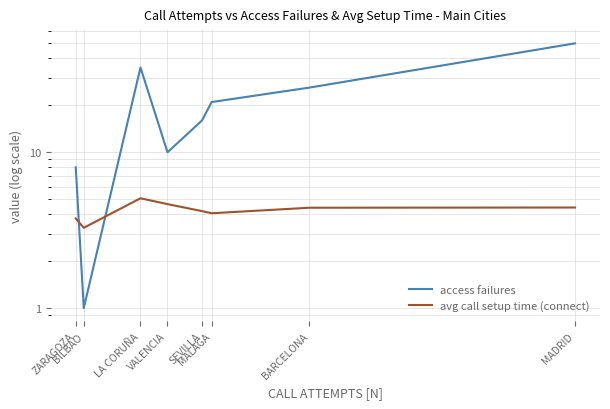

What is the approximate value of access failures at VALENCIA?

10.0